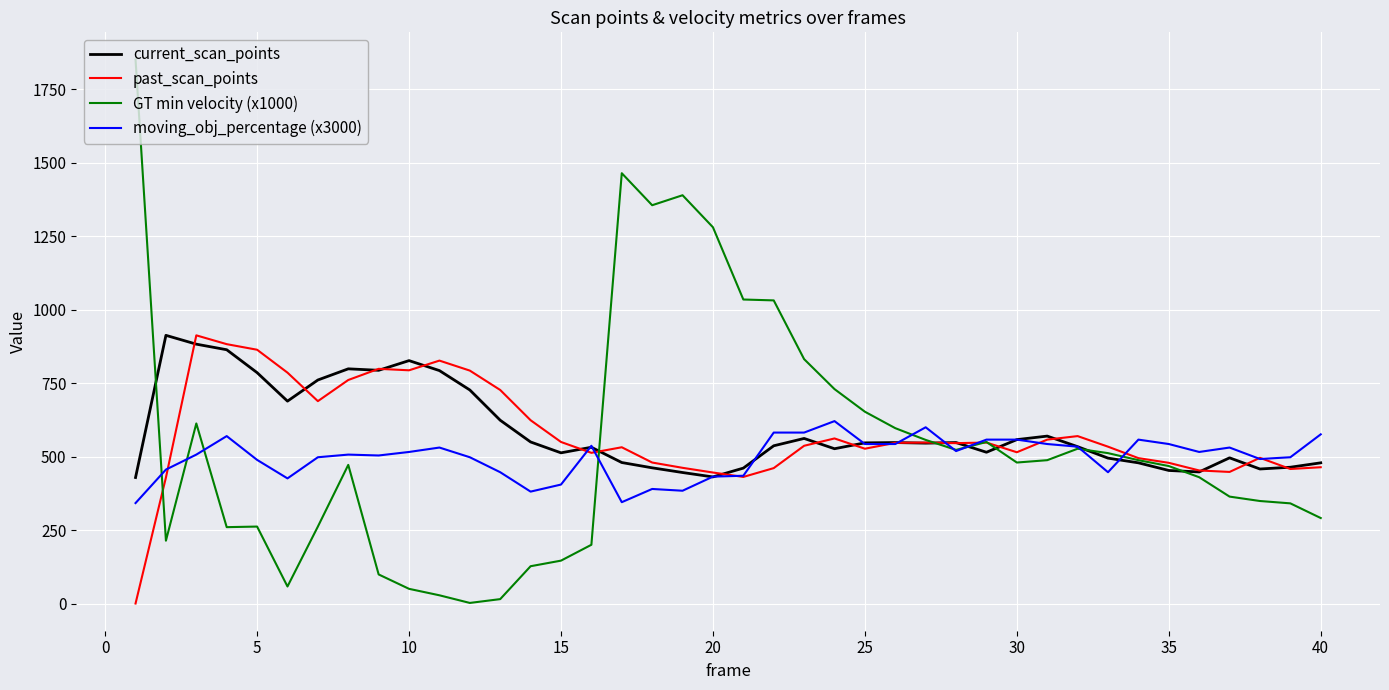

What is the greatest value displayed?

1852.0